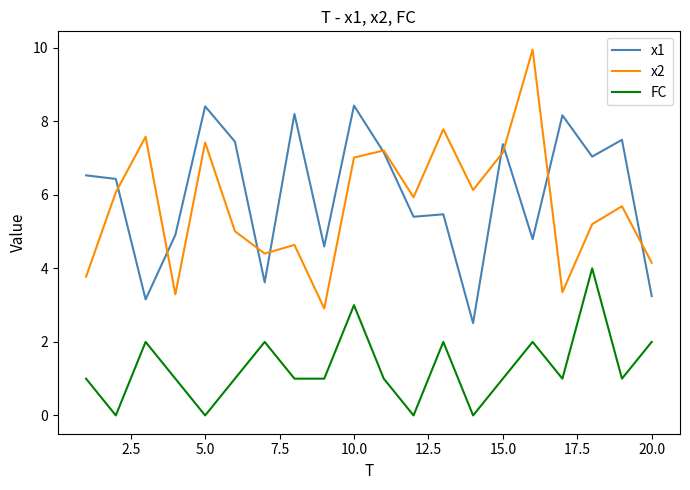

List the series in order of their peak value, highest first.

x2, x1, FC